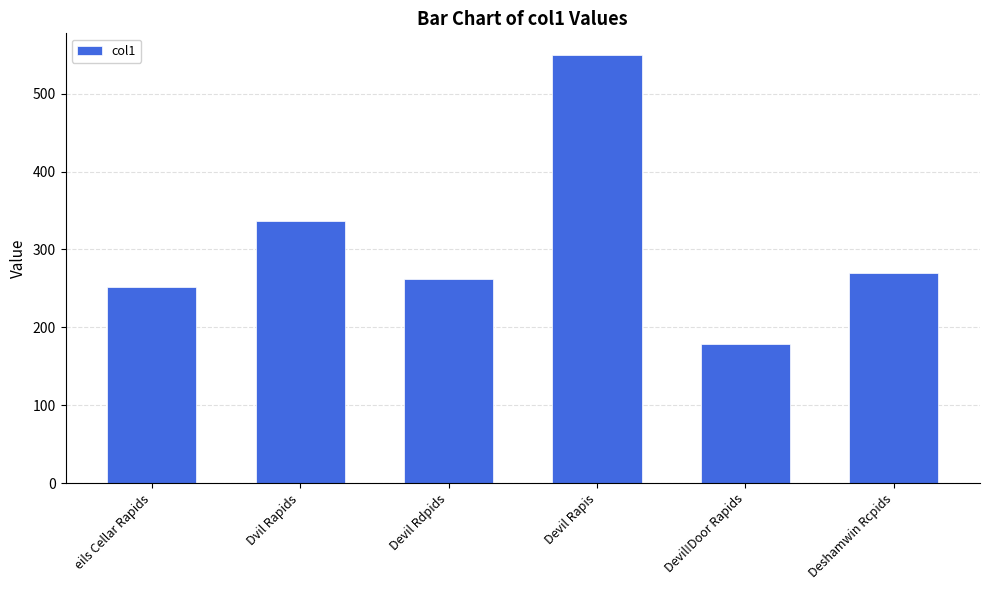

True or false: the data shows 550.1 at Devil Rapis.

True